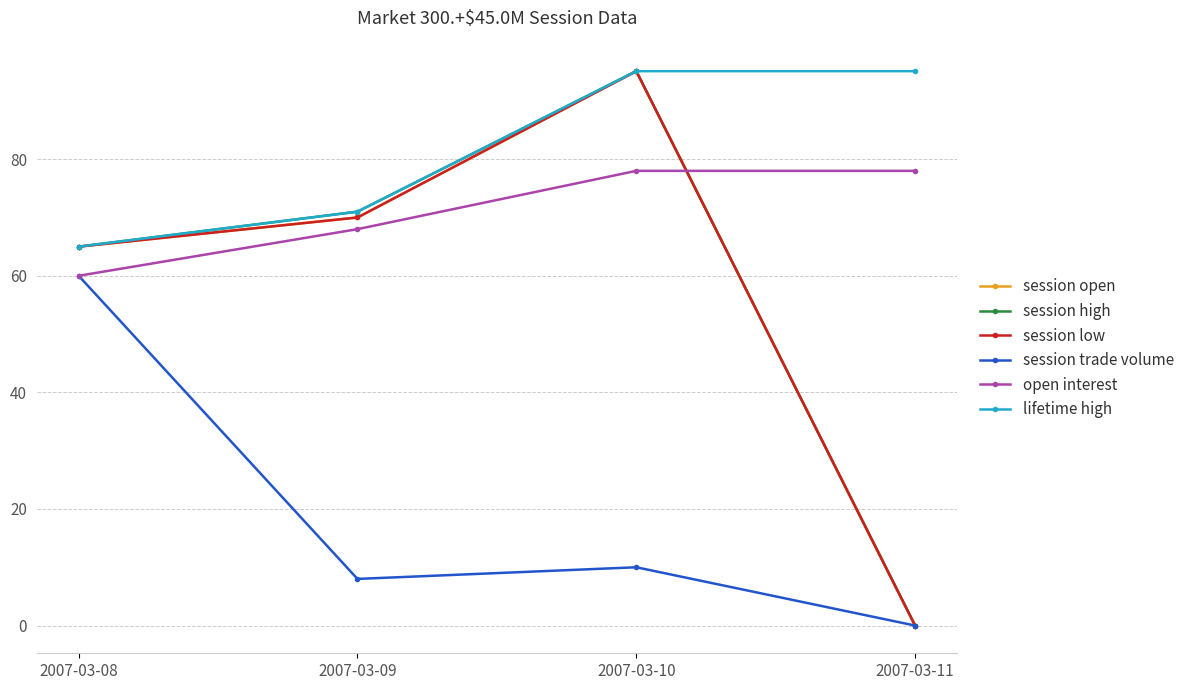

Is the value of open interest at 2007-03-09 greater than the value of session low at 2007-03-09?

No